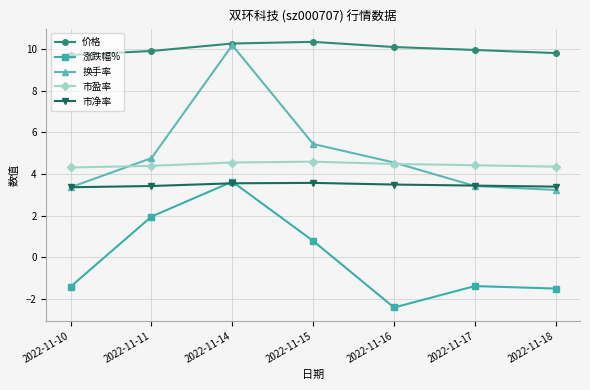

What is the maximum value for 涨跌幅%?

3.6